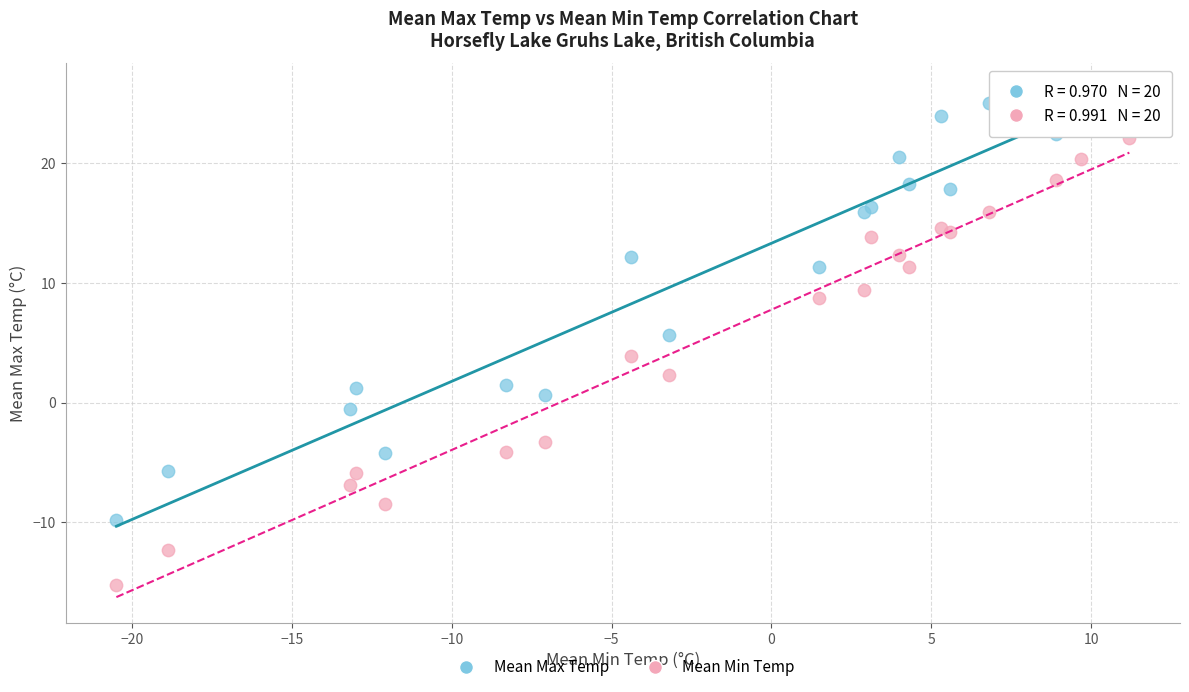

Which series reaches the maximum Y coordinate?

Mean Max Temp